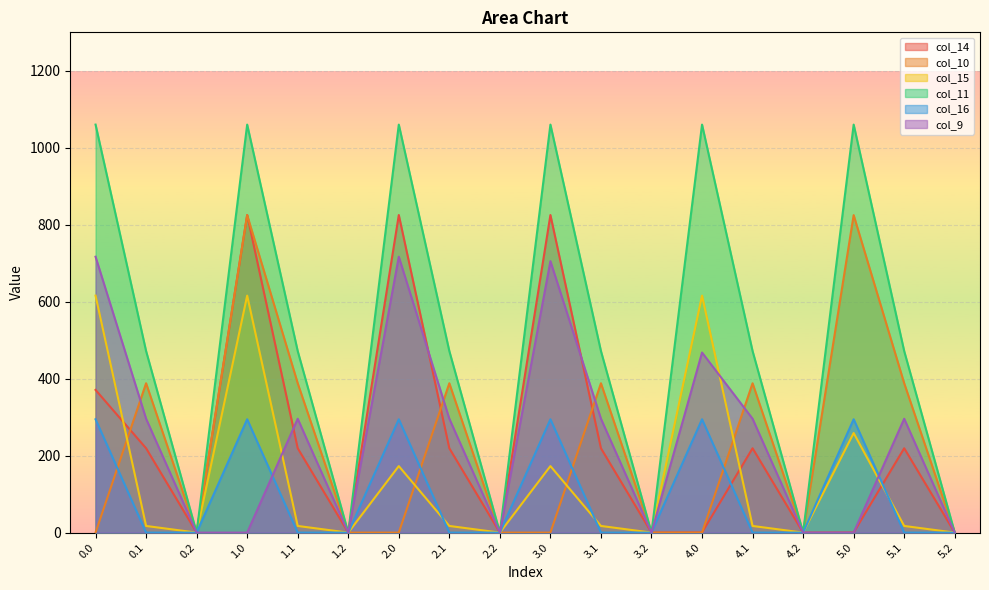

Which series has the largest total across all categories?

col_11